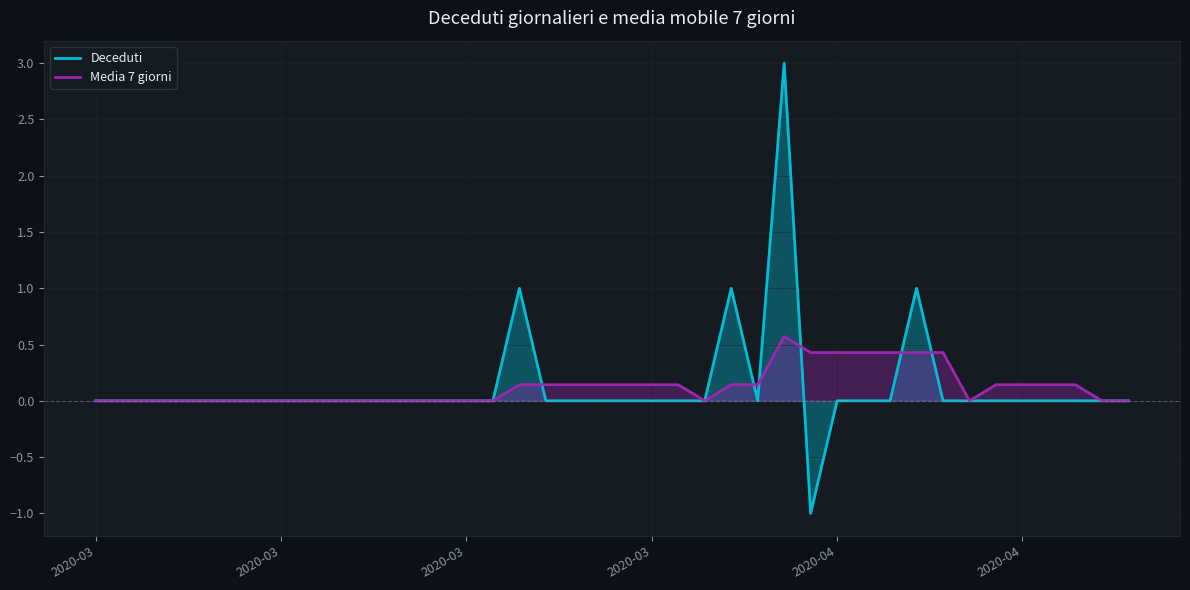

How many lines are shown in the chart?

2